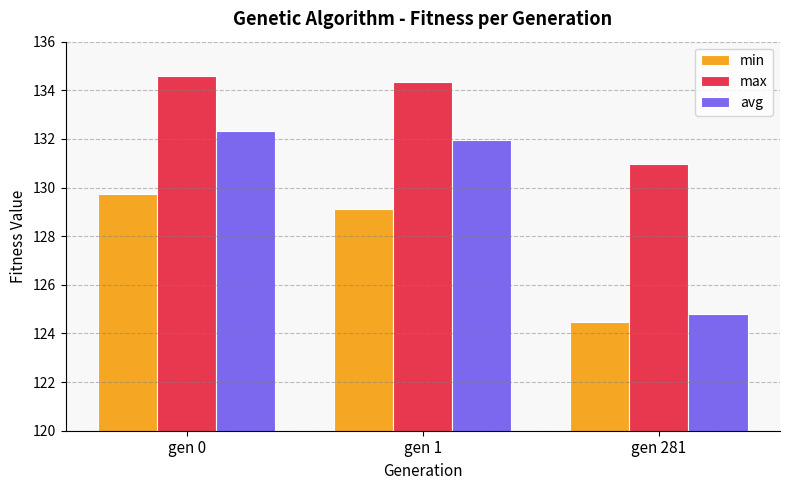

At which category is the sum across all series the highest?

gen 0